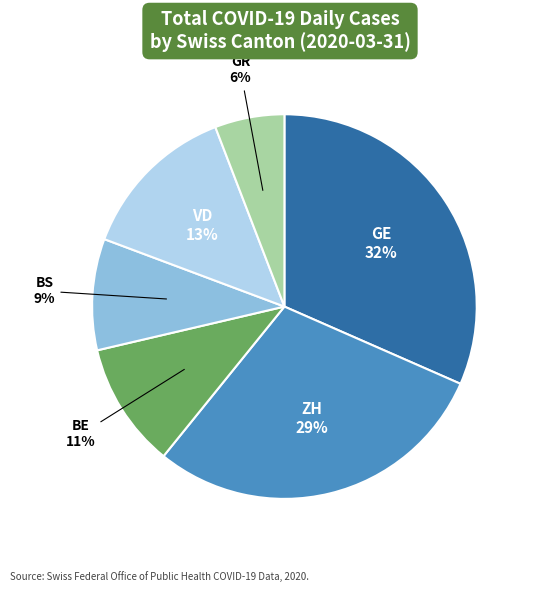

The GR slice represents 20% of the pie. True or false?

False